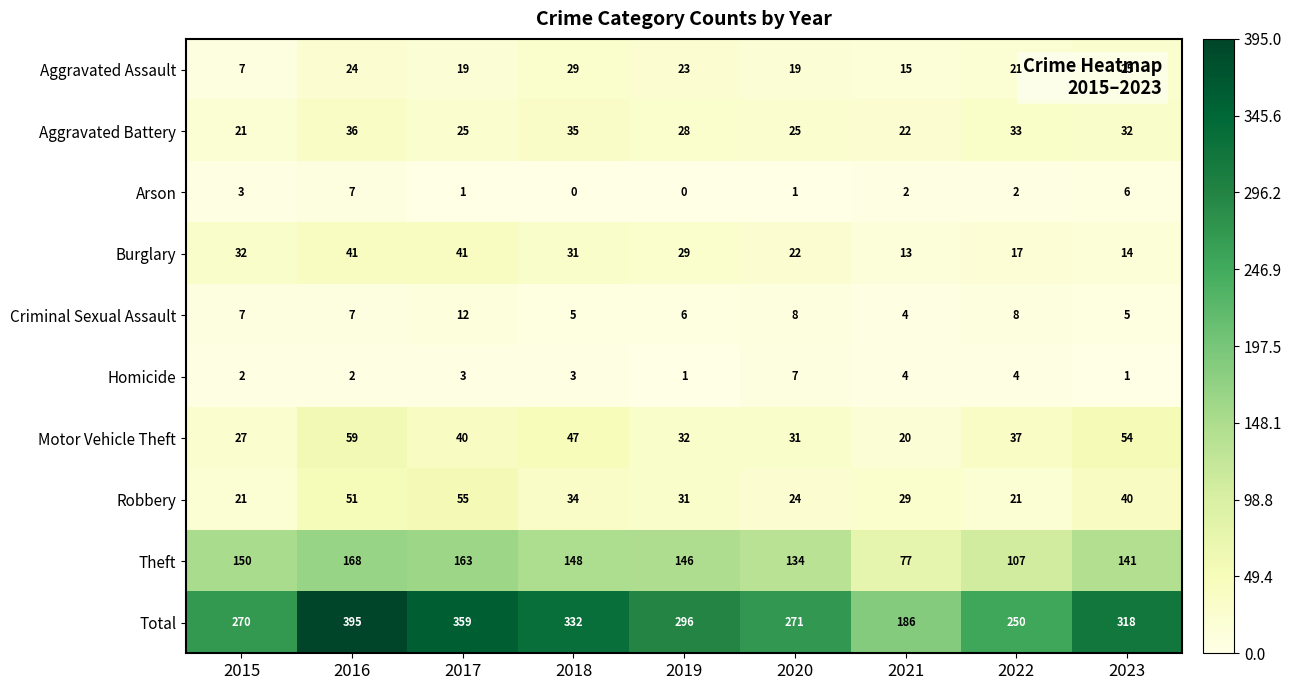

What is the difference between the maximum and minimum values in the Aggravated Battery series?

15